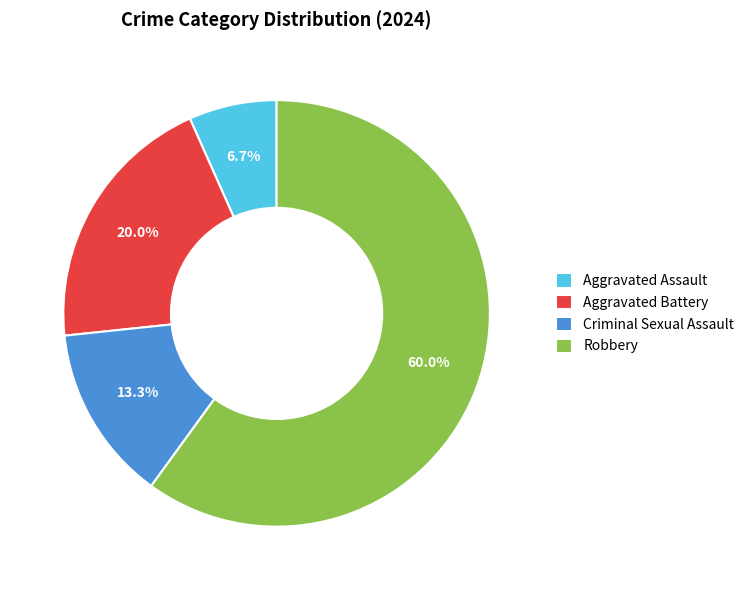

Between Criminal Sexual Assault and Aggravated Battery, which is larger?

Aggravated Battery